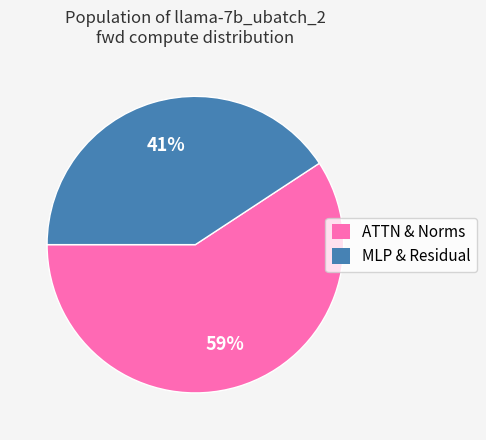

To the nearest percent, what is the average slice percentage?

50%